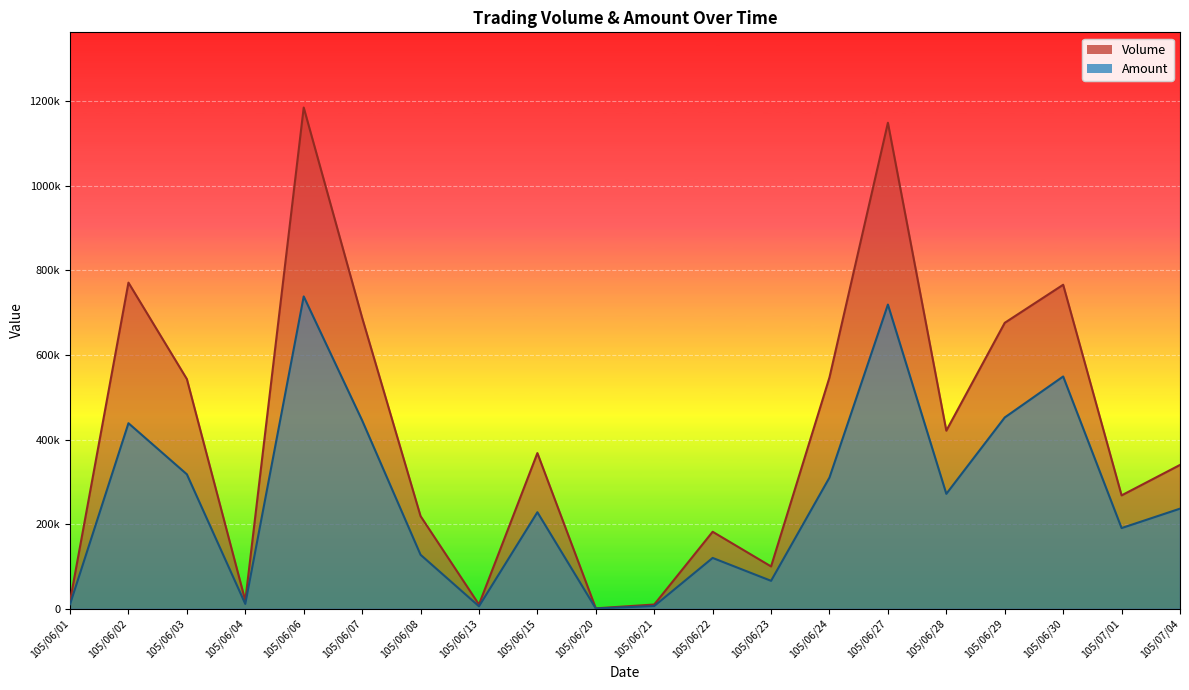

Rank the categories by Volume value from highest to lowest.

105/06/06, 105/06/27, 105/06/02, 105/06/30, 105/06/07, 105/06/29, 105/06/24, 105/06/03, 105/06/28, 105/06/15, 105/07/04, 105/07/01, 105/06/08, 105/06/22, 105/06/23, 105/06/04, 105/06/01, 105/06/13, 105/06/21, 105/06/20